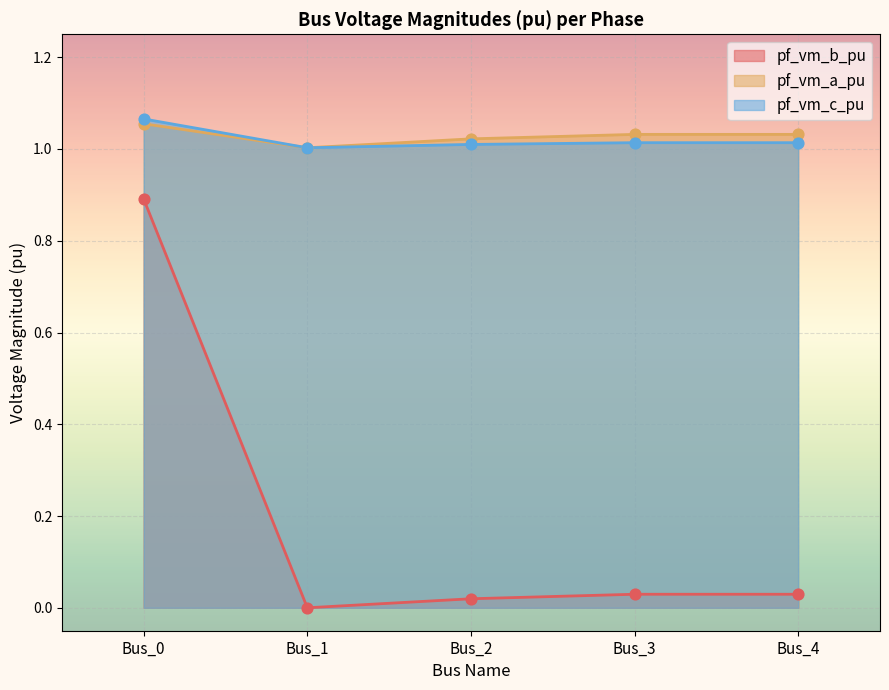

What is the total value across all series at Bus_1?

2.0